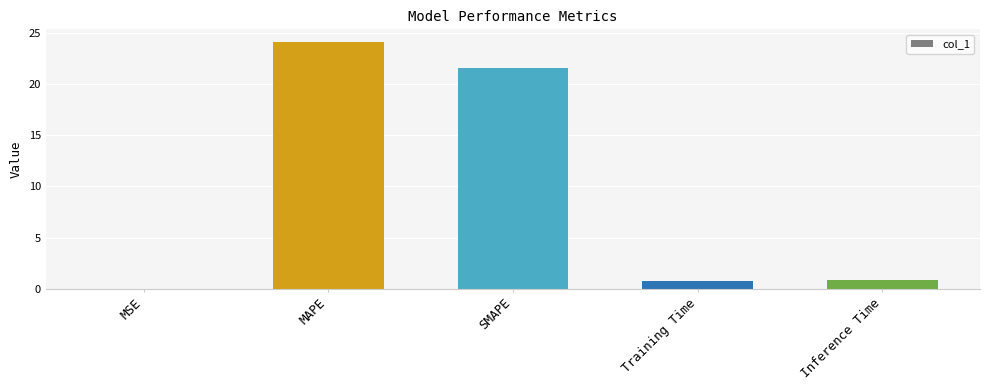

Are the bars horizontal?

No